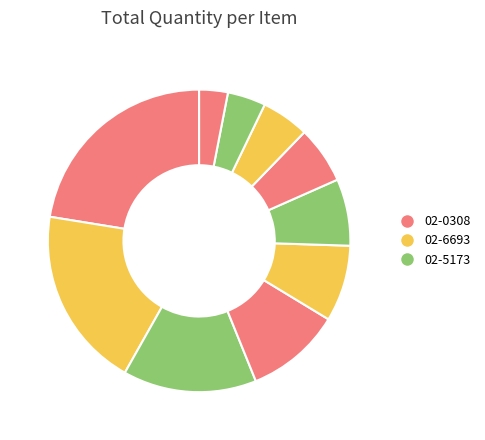

To the nearest percent, what is the average slice percentage?

10%